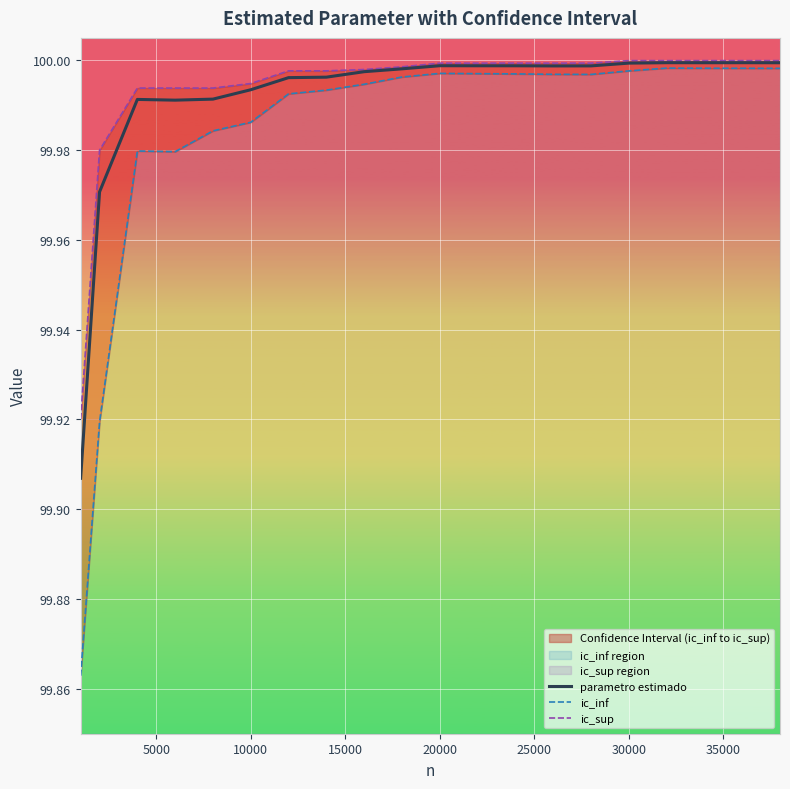

Is the value of parametro estimado at 40000 greater than the value of ic_sup at 18?

No